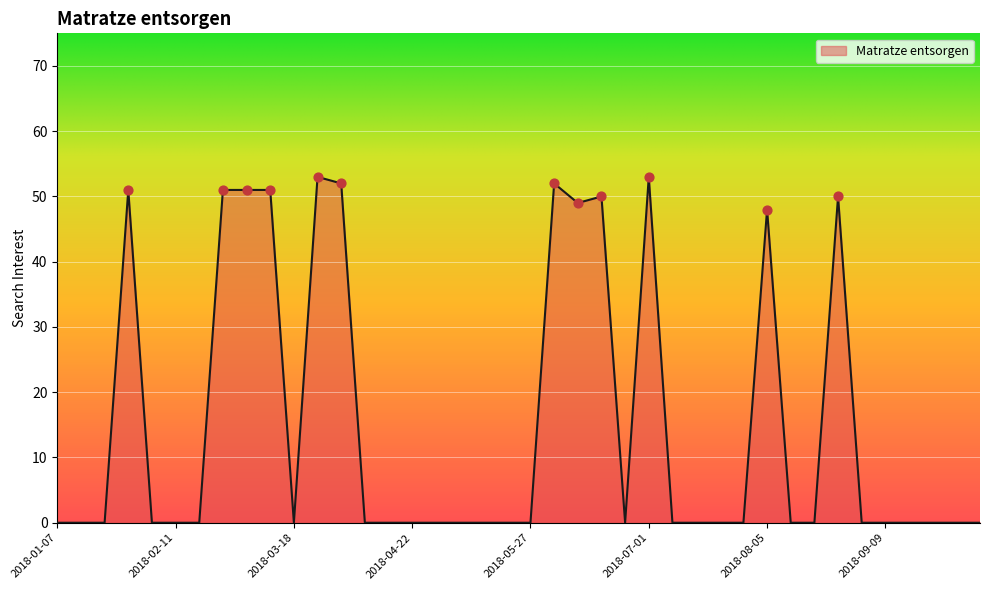

What is the difference between the maximum and minimum values?

53